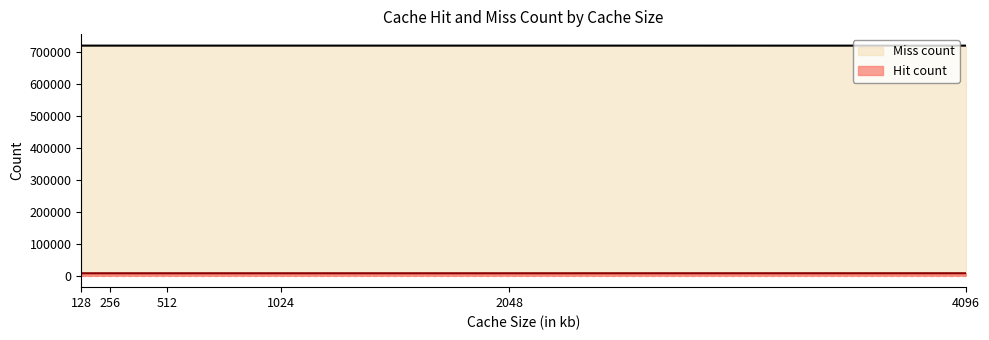

Is it true that Hit count equals 7508 at 2048?

True